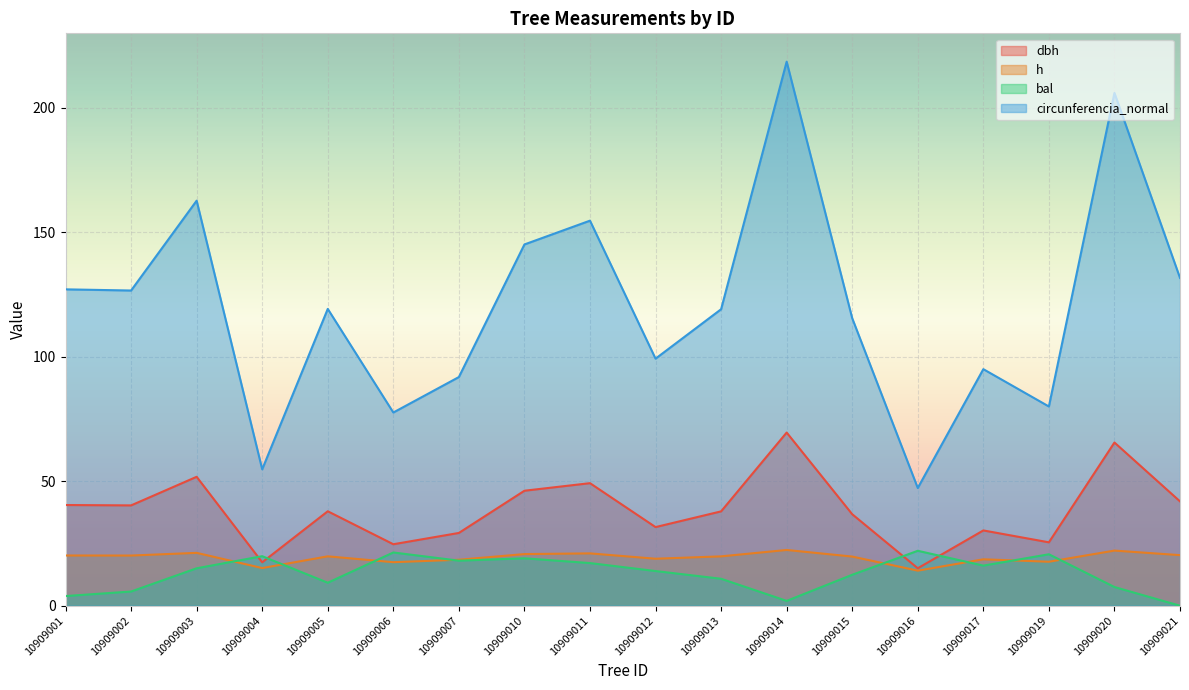

What are all the series names shown in the legend?

dbh, h, bal, circunferencia_normal